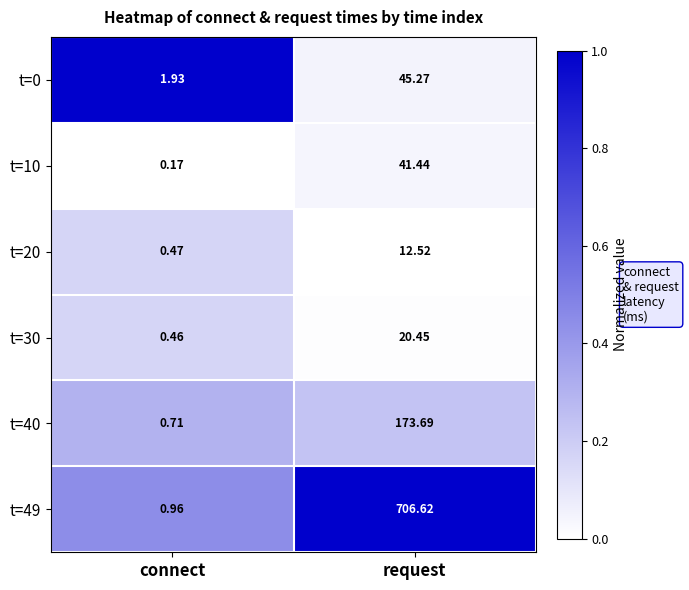

Count the number of categories in the chart.

2